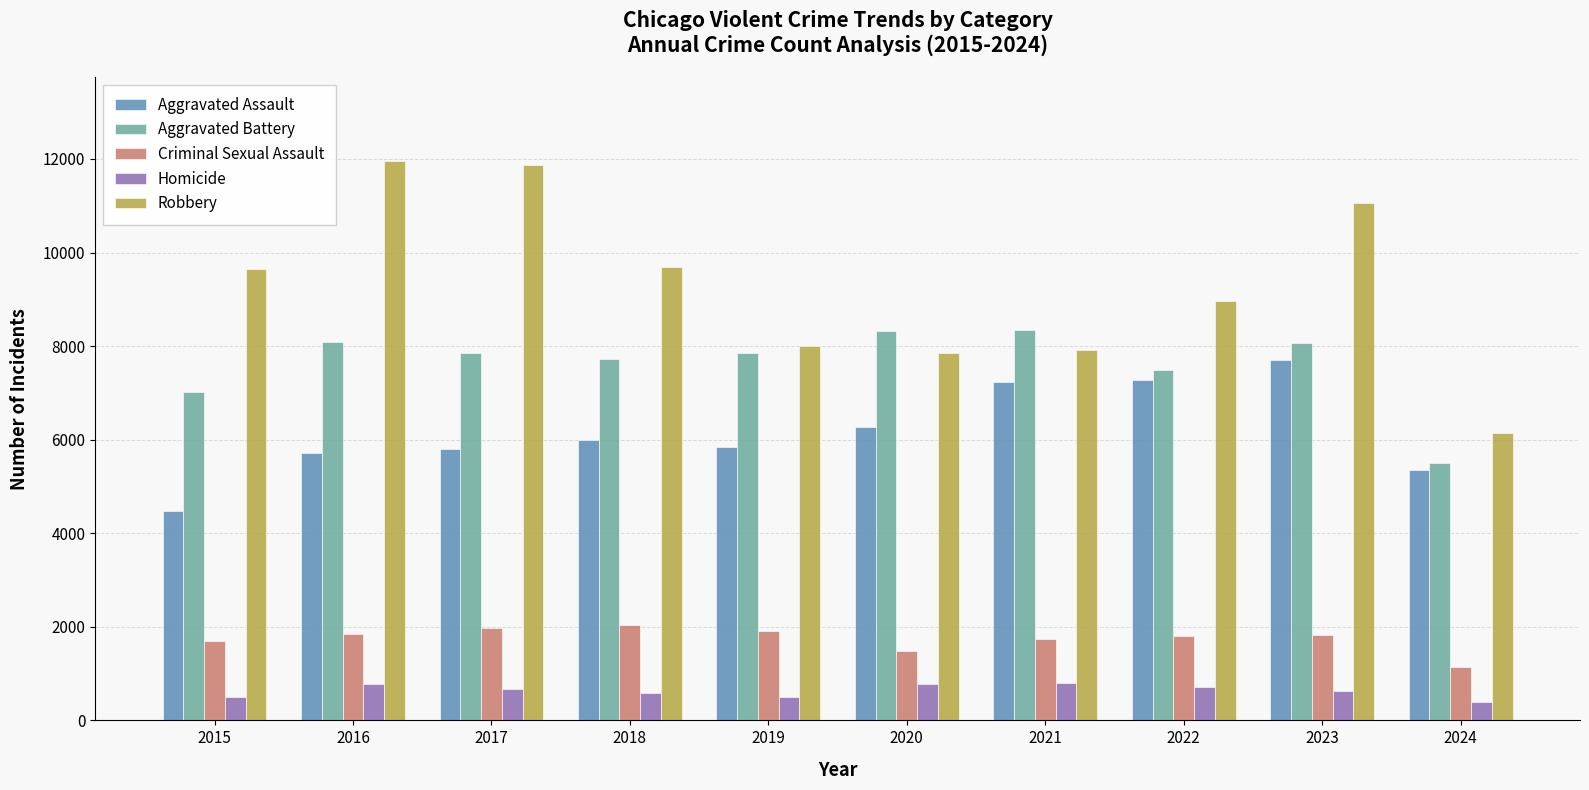

Is it true that Homicide equals 1218 at 2021?

False